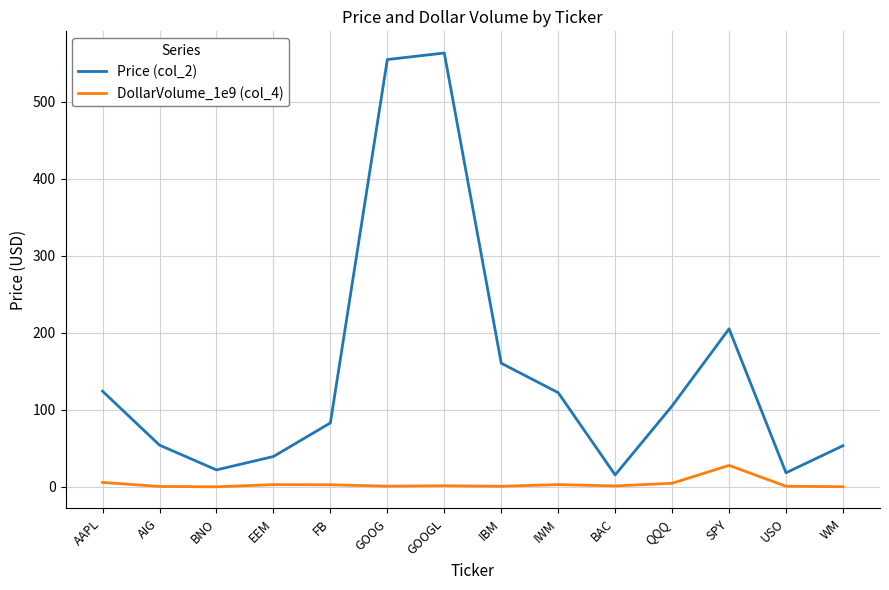

What is the difference between the second highest and second lowest values in the Price (col_2) series?

537.0